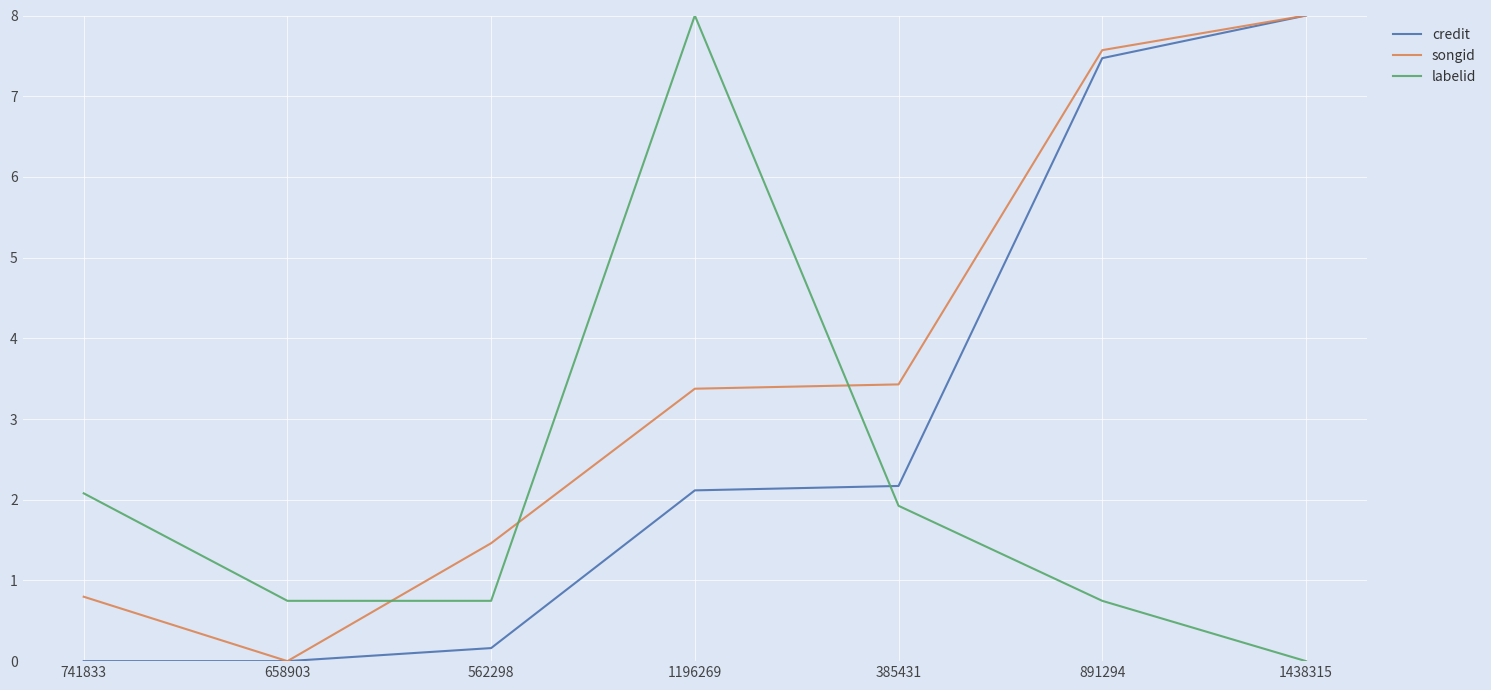

Is it true that credit equals 2.1 at 1196269?

True